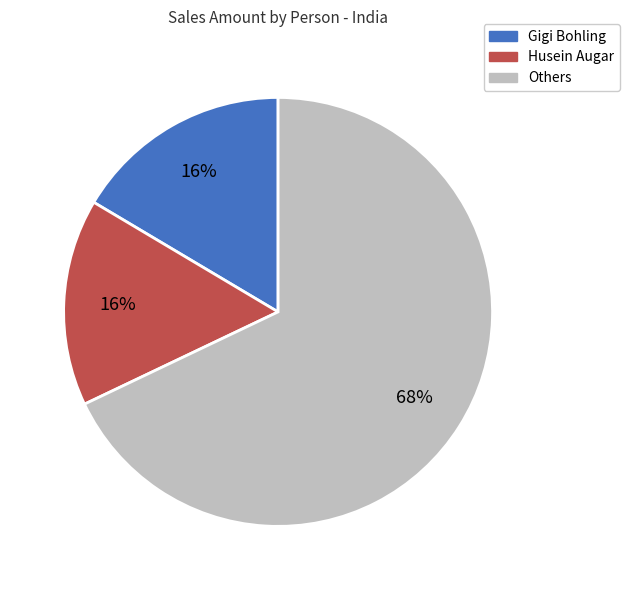

How many segments does this pie chart have?

3